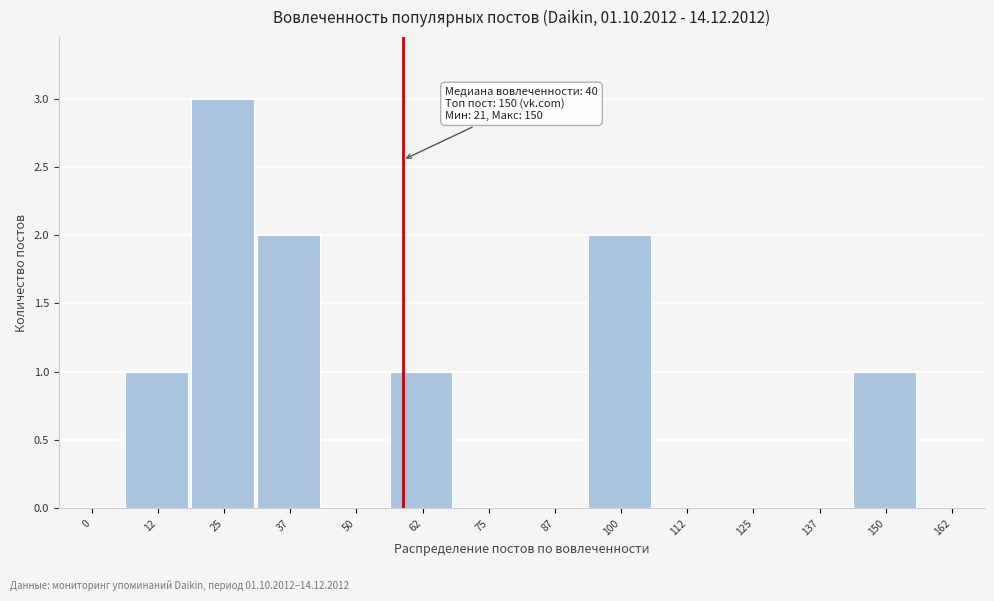

Reading left to right, what are all the values shown in this chart?

0=0	12=1	25=3	37=2	50=0	62=1	75=0	87=0	100=2	112=0	125=0	137=0	150=1	162=0